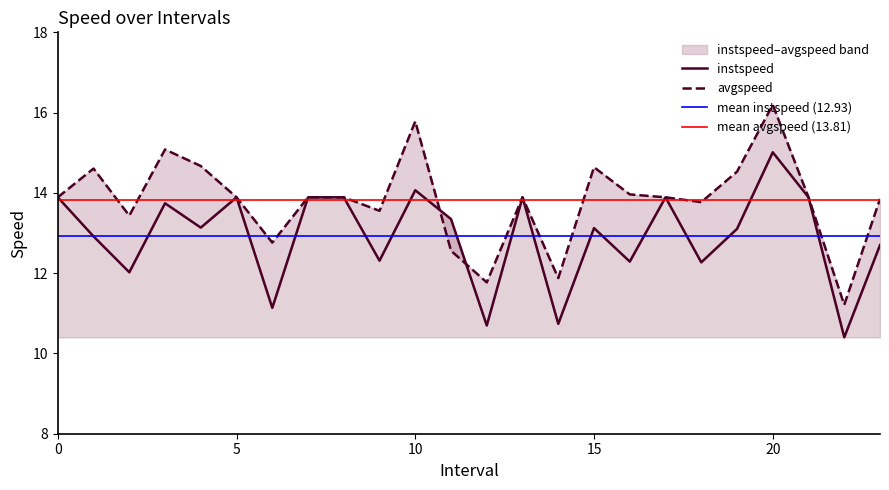

Does the chart have visible grid lines?

No